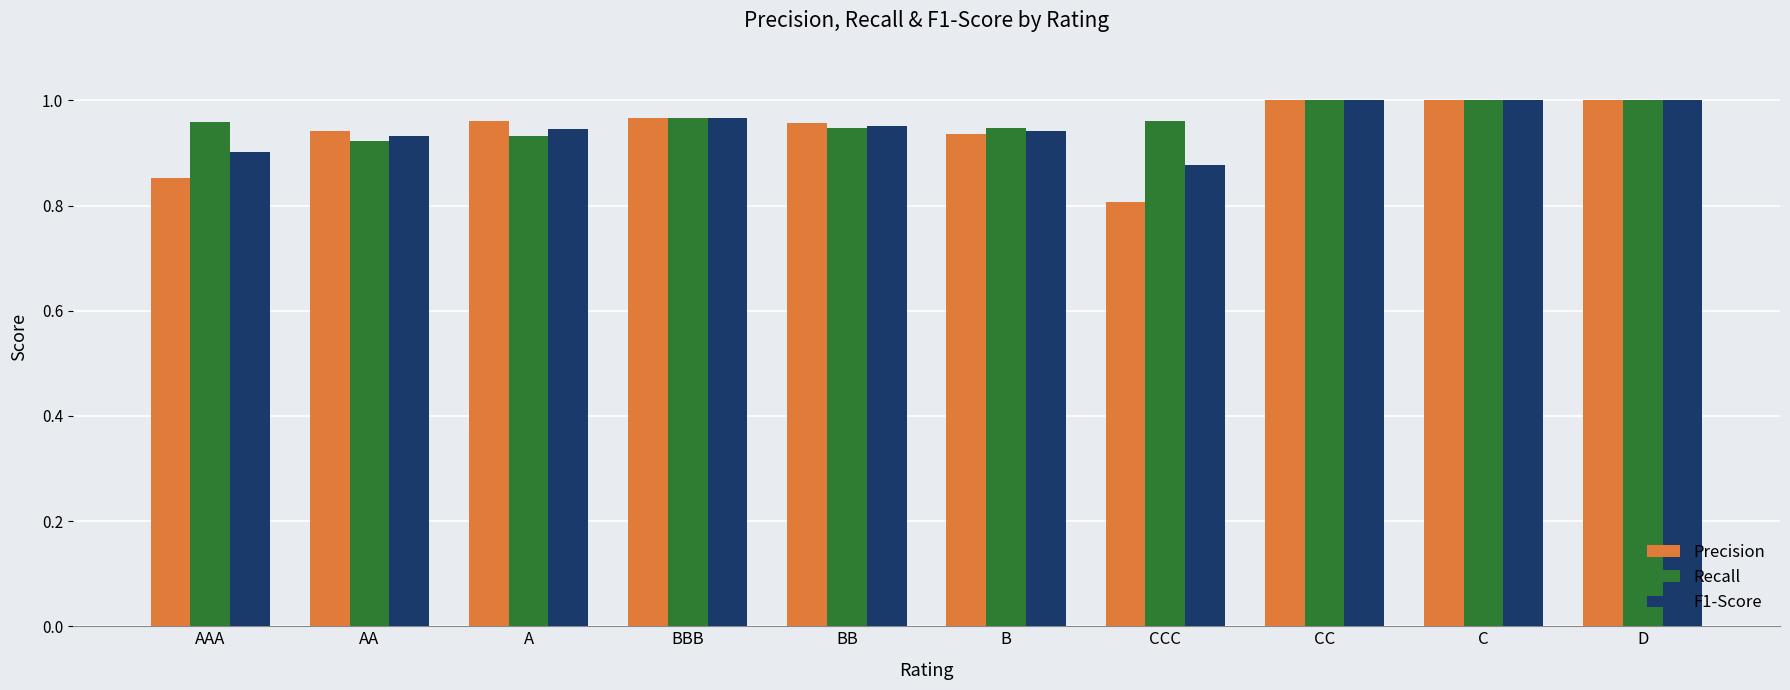

The Precision series shows 1.0 at CC. True or false?

True